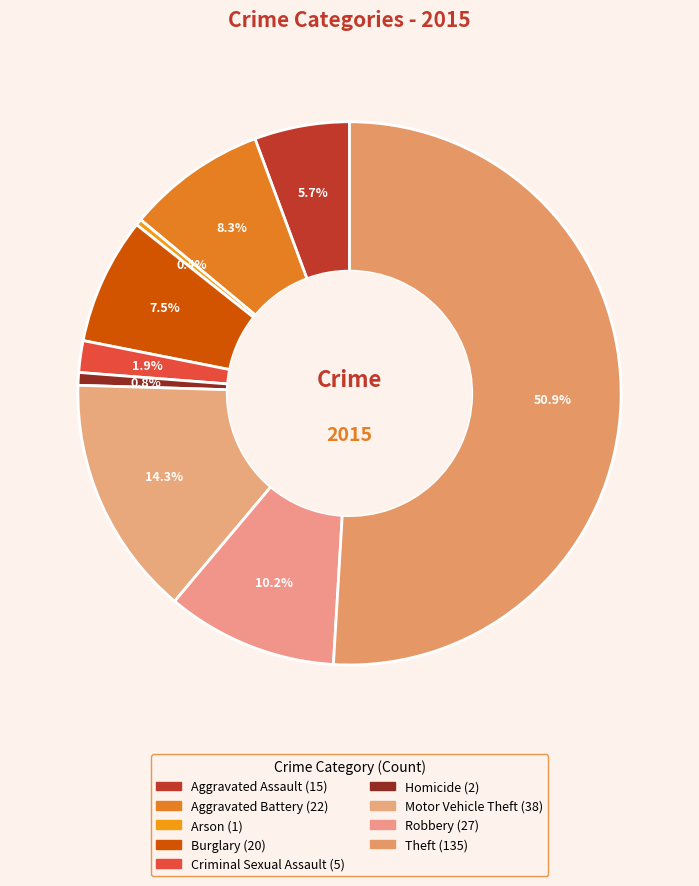

Approximately how many times larger is the value at Aggravated Assault compared to Homicide?

7.5